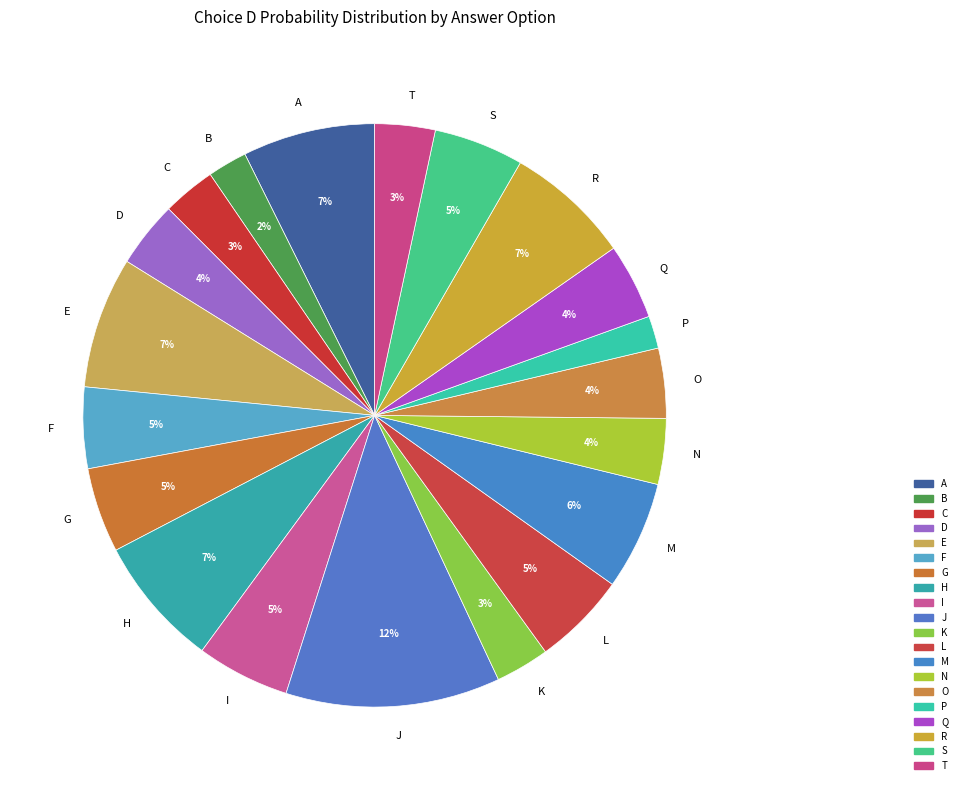

Combined, do T and D account for over 50%?

No